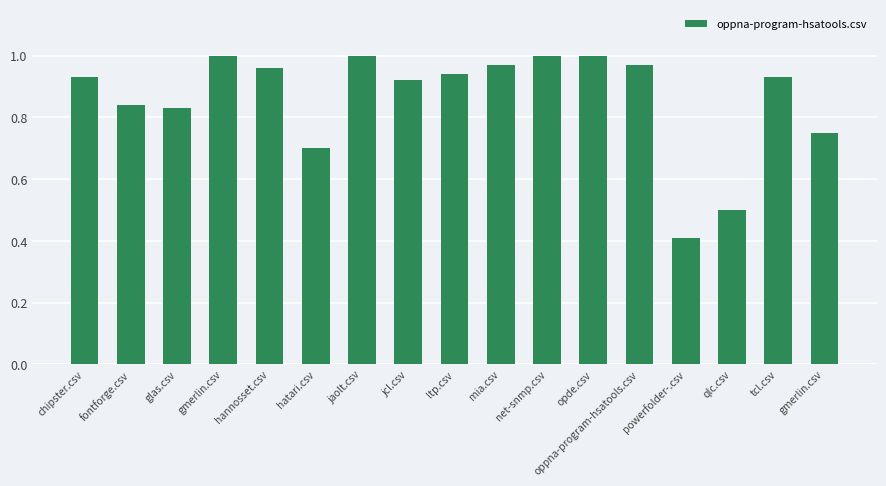

Is it true that the value at hannosset.csv is 1.0?

True